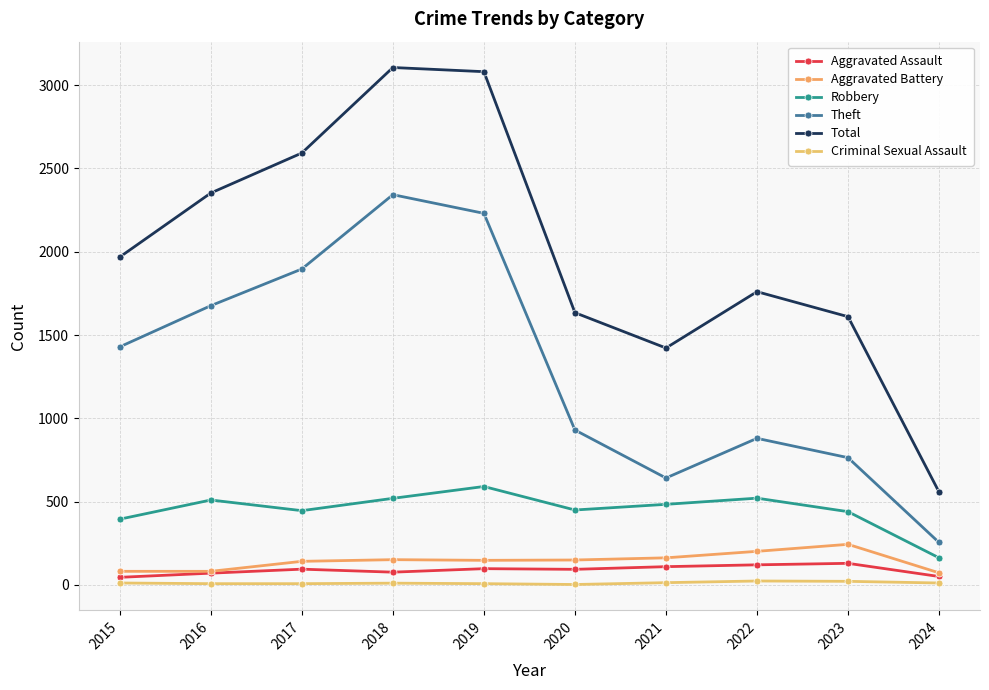

Where does the Total series first go above 1968?

2016